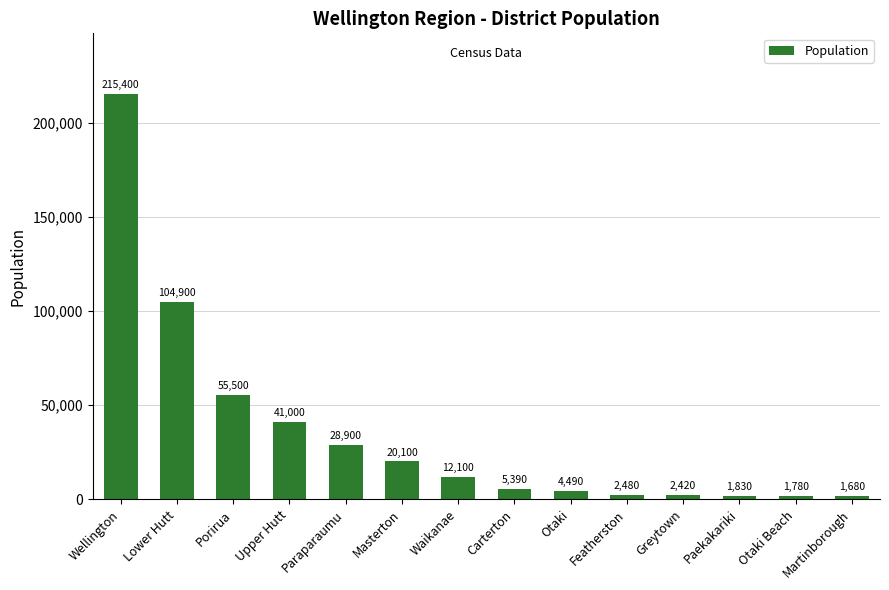

Rank the categories by value from highest to lowest.

Wellington, Lower Hutt, Porirua, Upper Hutt, Paraparaumu, Masterton, Waikanae, Carterton, Otaki, Featherston, Greytown, Paekakariki, Otaki Beach, Martinborough